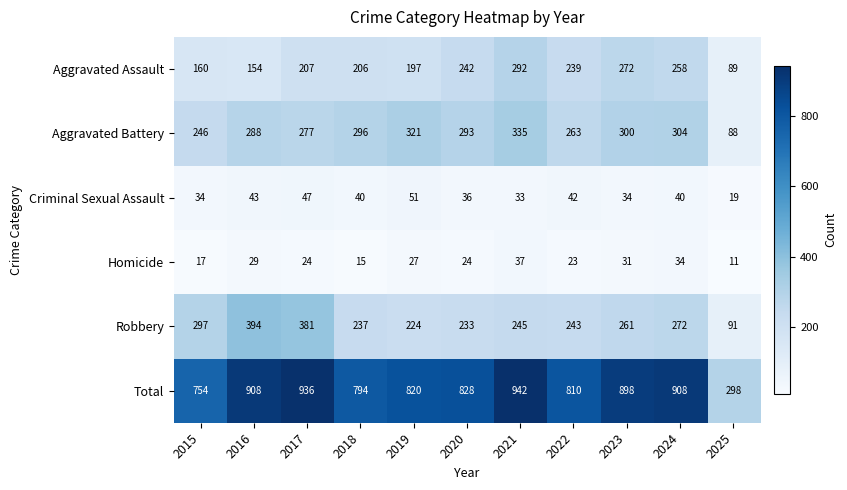

What is the total value across all series at 2022?

1620